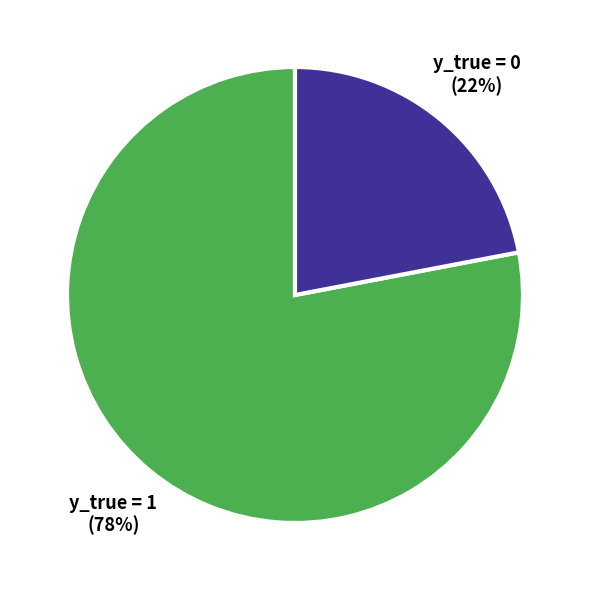

To the nearest percent, what is the difference between the largest and smallest slice percentages?

56%